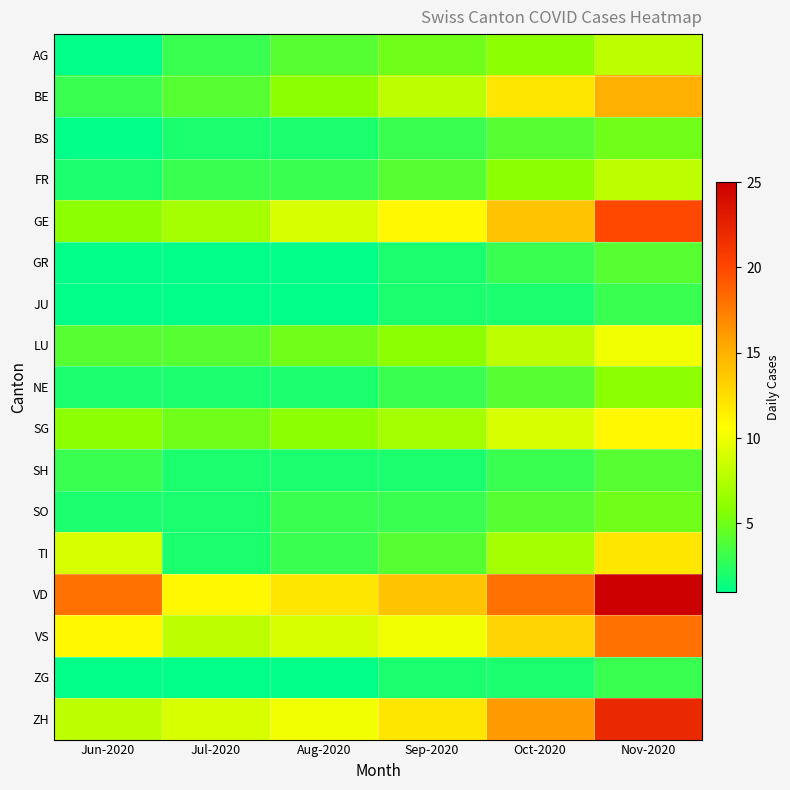

What is the minimum value shown in the chart?

1